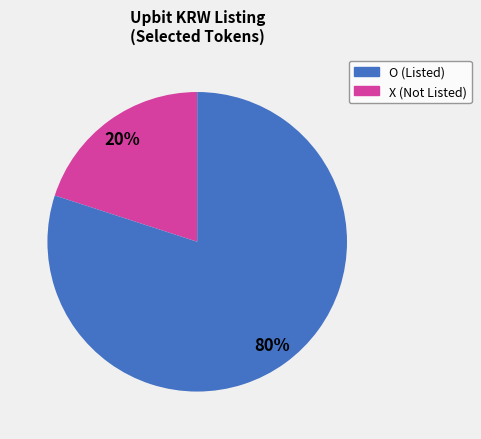

To the nearest percent, what is the average slice percentage?

50%